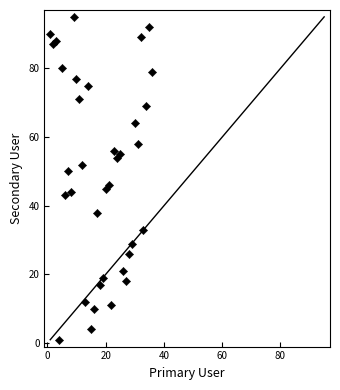

What is the range of X values (max minus min)?

35